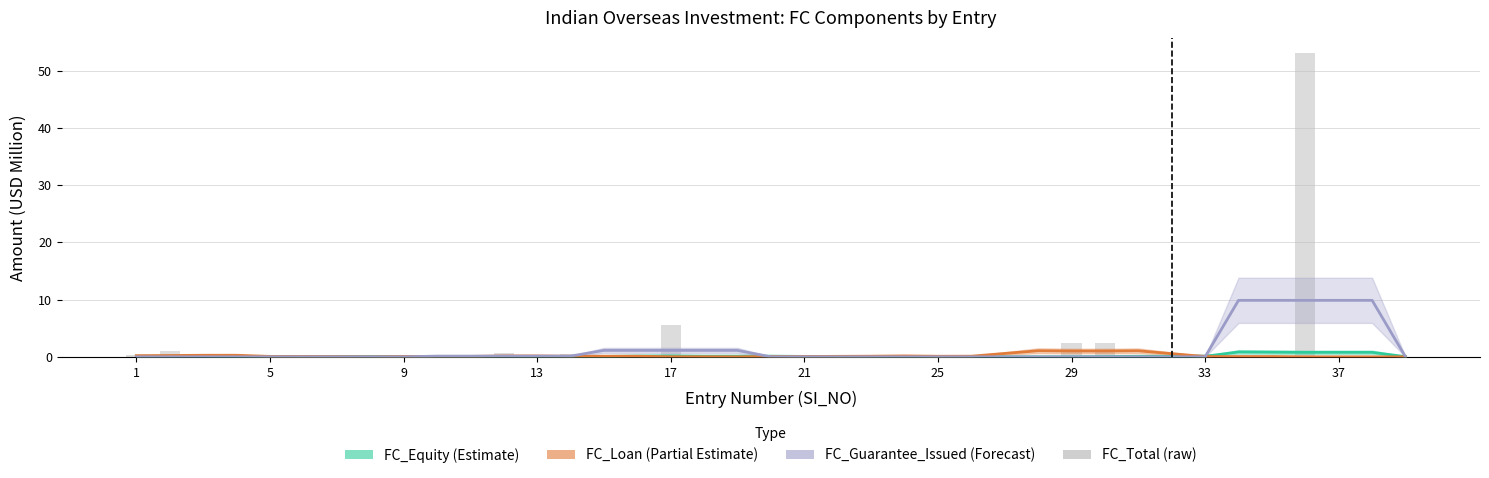

What is the maximum value shown in the chart?

53.1